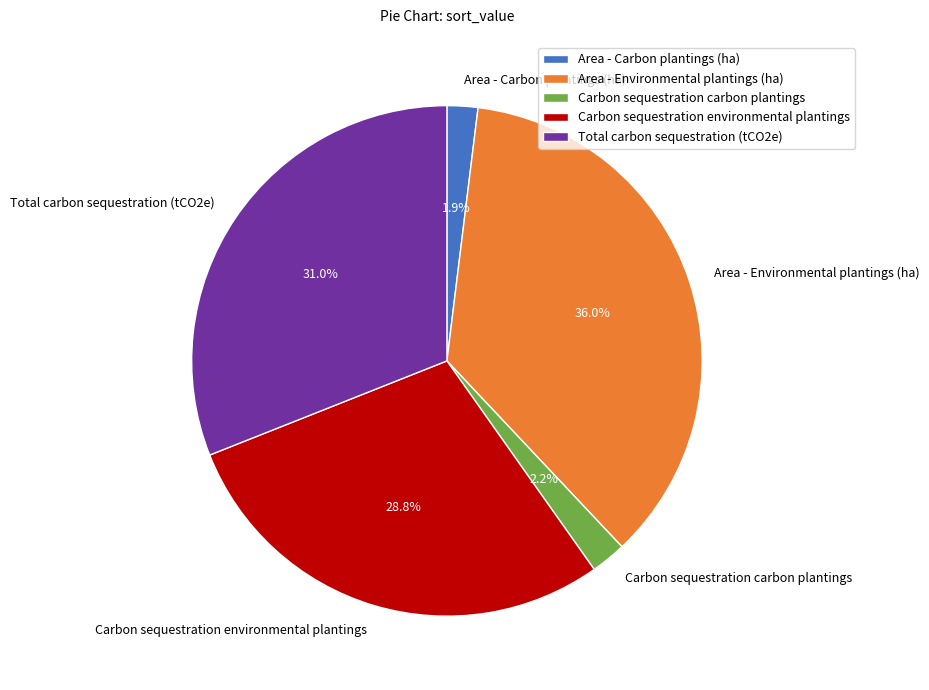

To the nearest percent, what percentage of the pie is Total carbon sequestration (tCO2e)?

31%